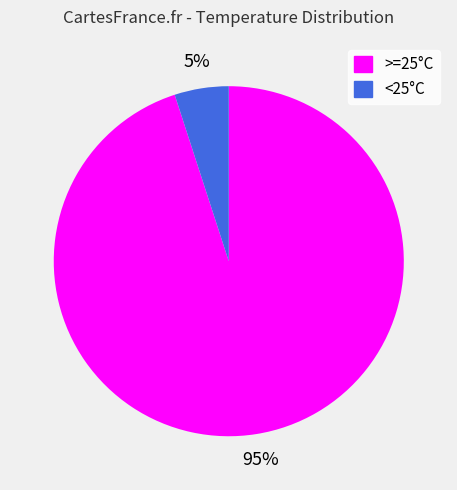

How many slices are in this pie chart?

2